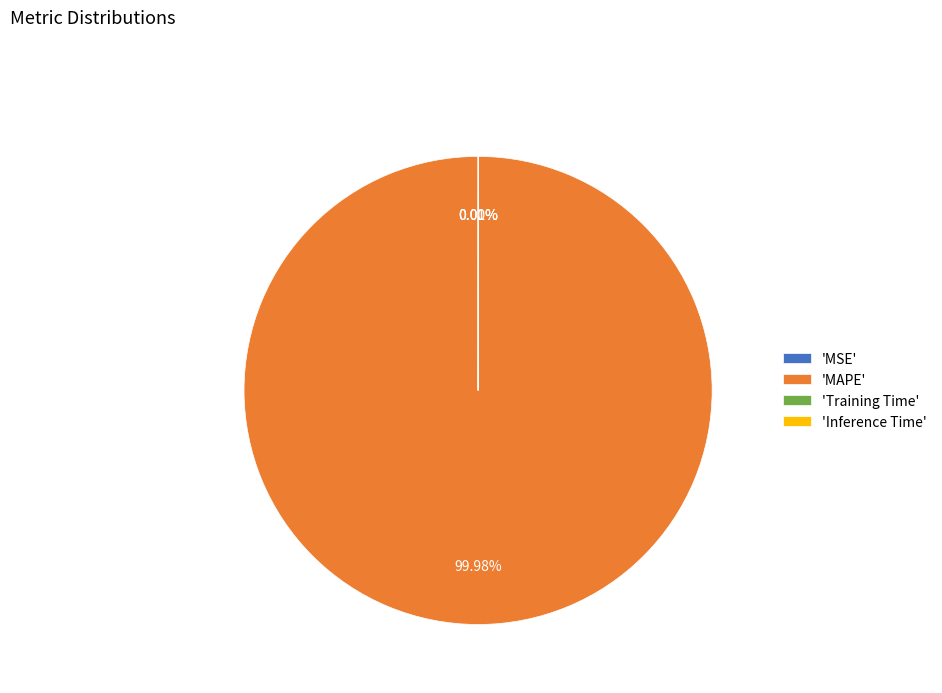

Which slice is the largest?

'MAPE'